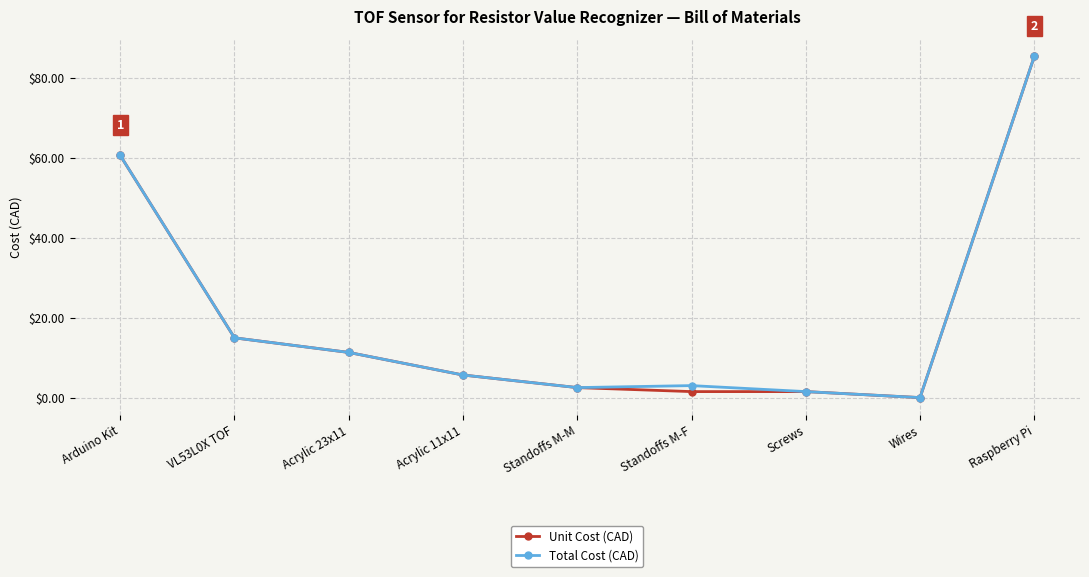

What is the difference between the Total Cost (CAD) values at Raspberry Pi and Standoffs M-M?

82.9